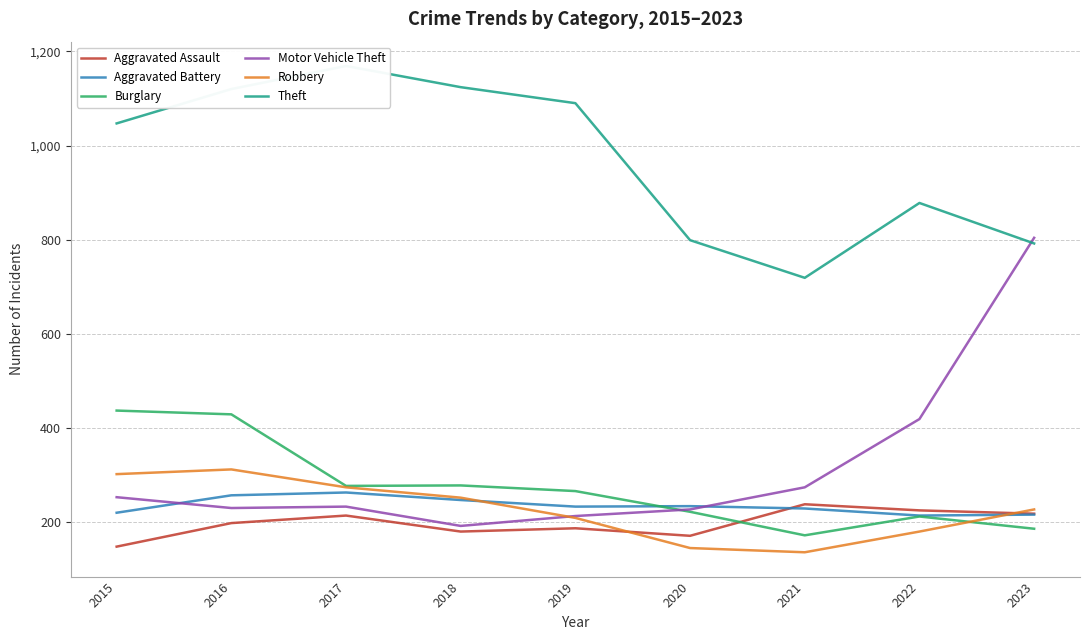

How many data points in Burglary are above 266?

4